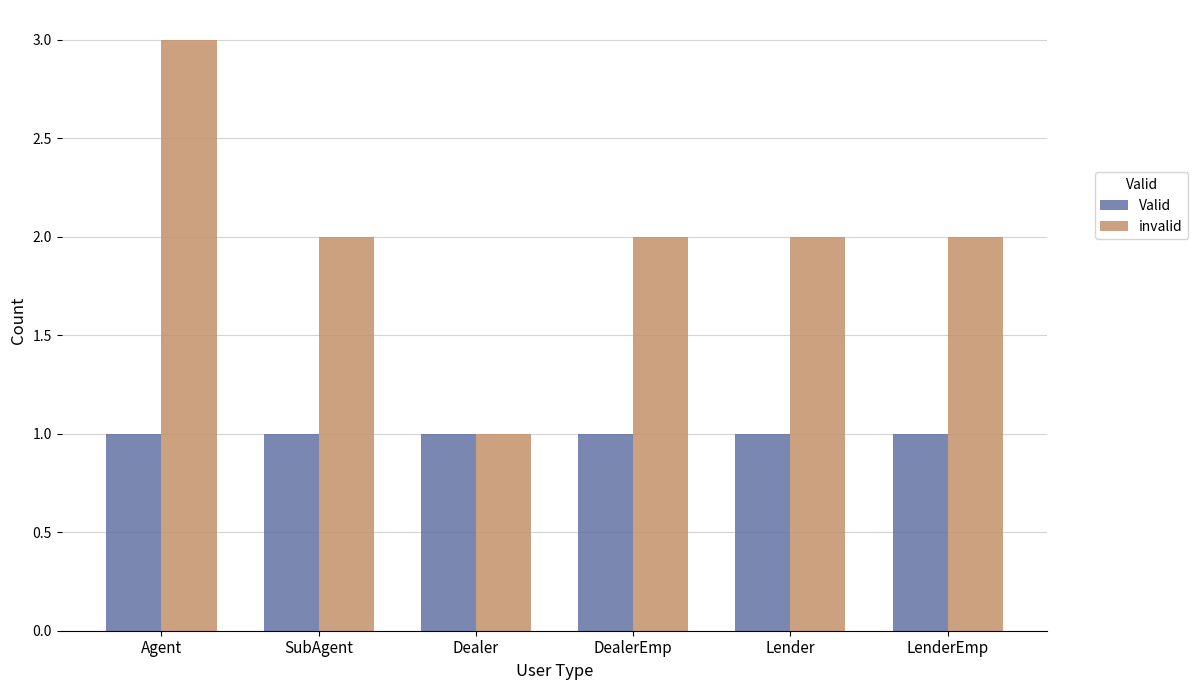

How many groups of bars are there?

6